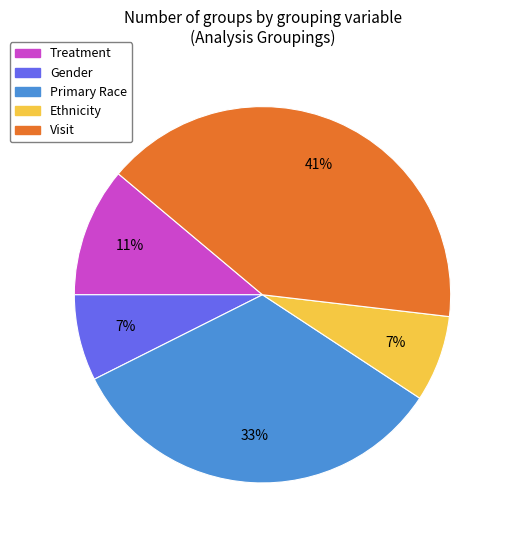

Is it true that Ethnicity is 16% of the pie?

False